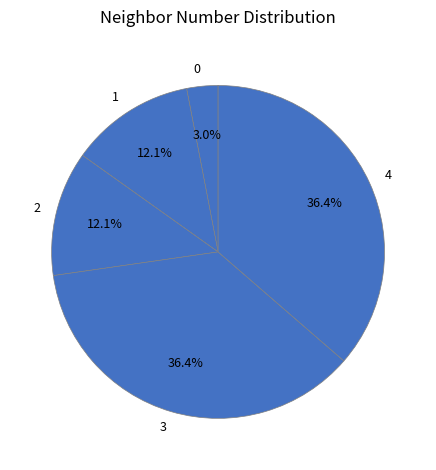

Count the number of slices in the pie.

5